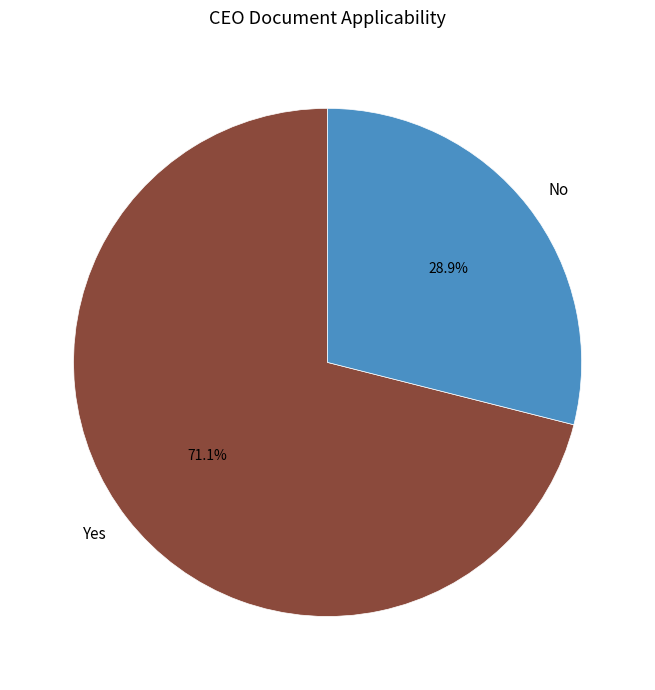

What is the total percentage of No and Yes?

100.0%